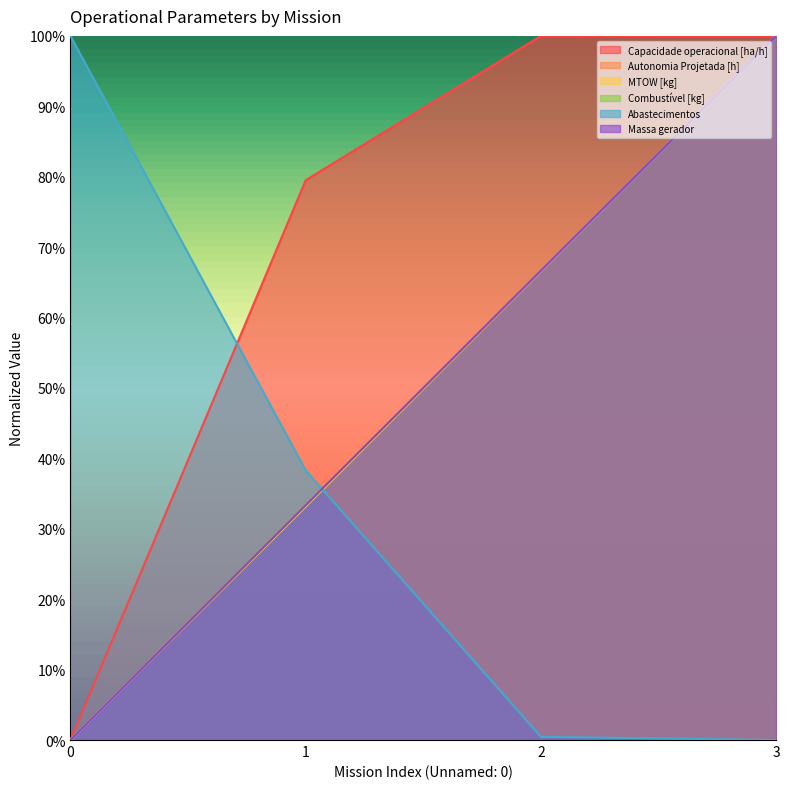

What are all the series names shown in the legend?

Capacidade operacional [ha/h], Autonomia Projetada [h], MTOW [kg], Combustível [kg], Abastecimentos, Massa gerador